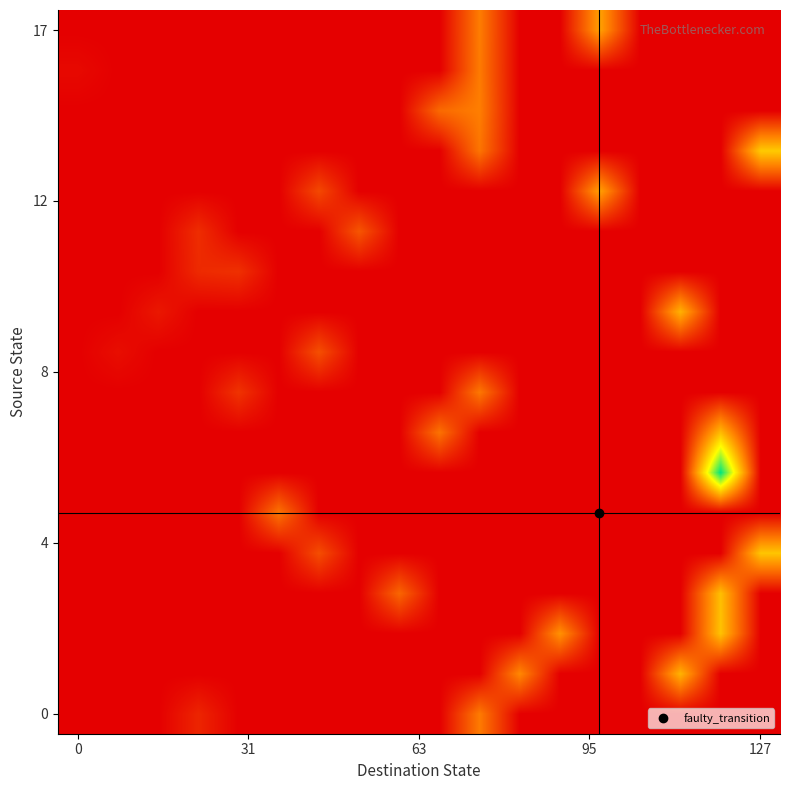

What is the greatest value displayed?

100000.0